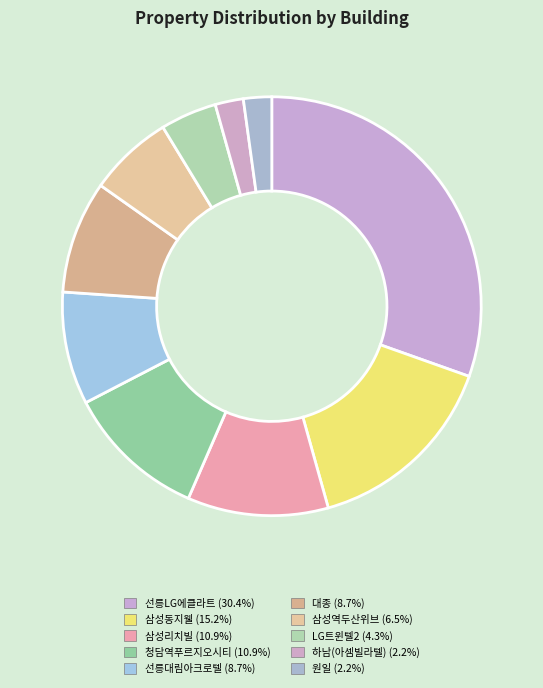

How many segments does this pie chart have?

10